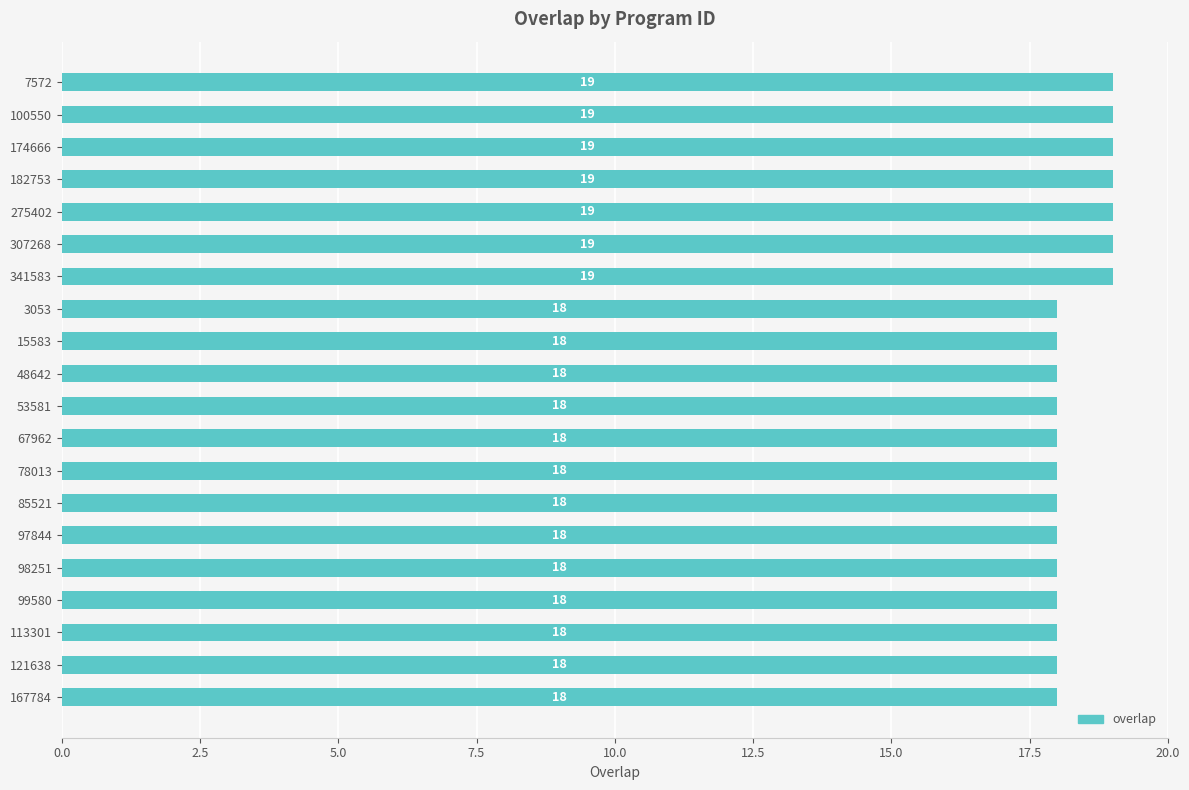

What is the minimum value shown in the chart?

18